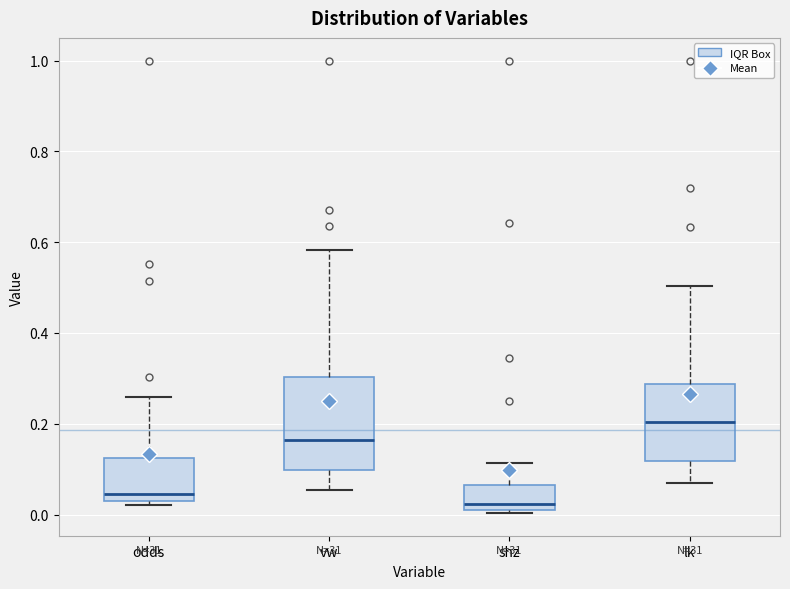

Which box has the lowest median line?

shz